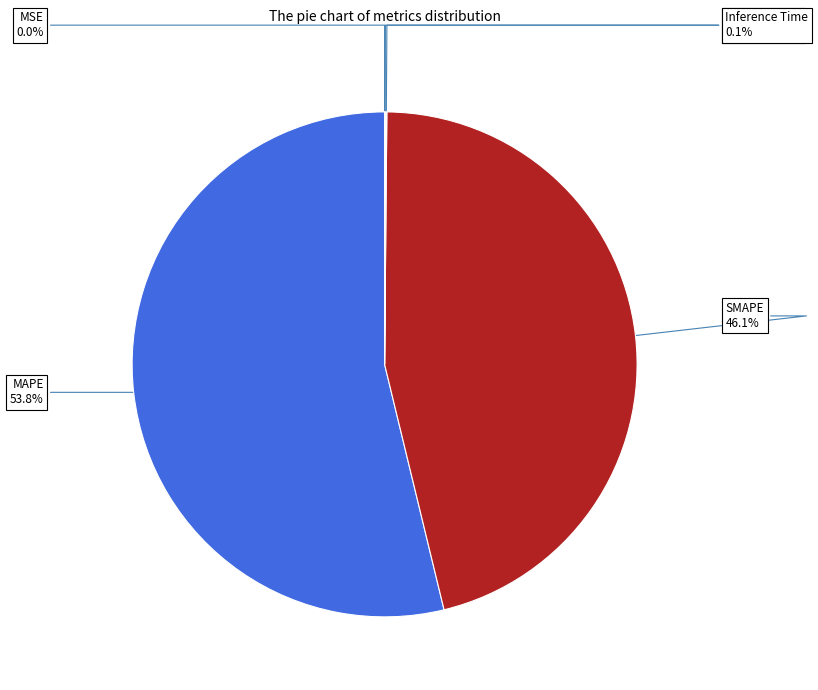

Is there a majority slice in this chart?

Yes